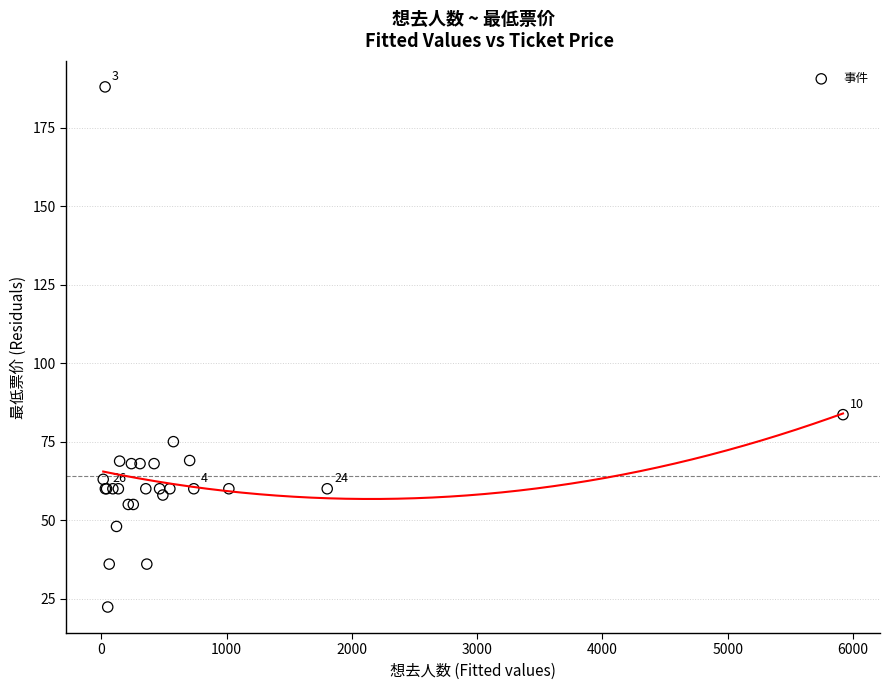

What Y value in the scatter plot is closest to 105?

83.6